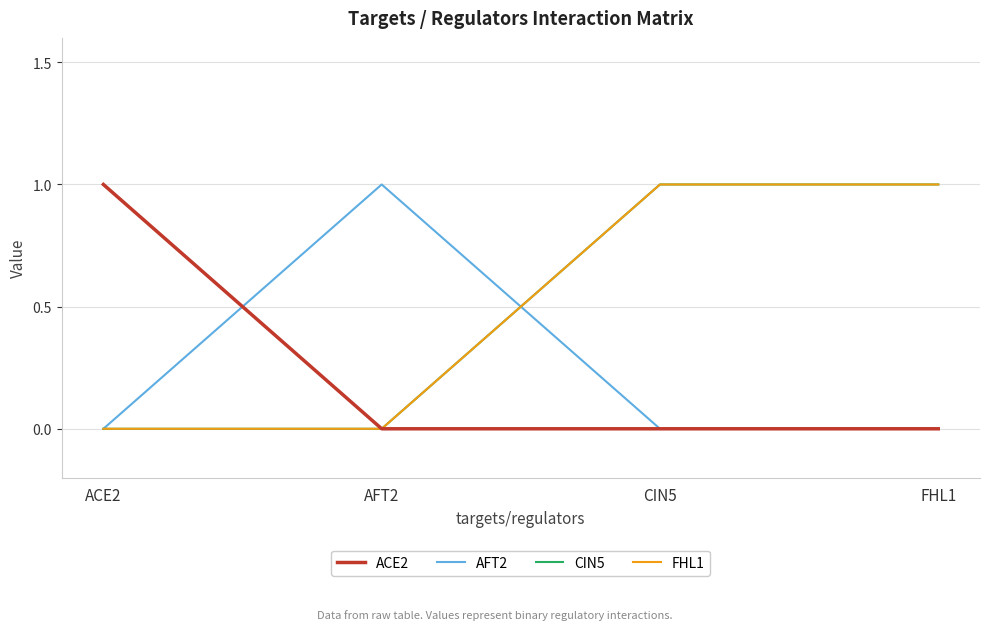

Does the chart have visible grid lines?

Yes